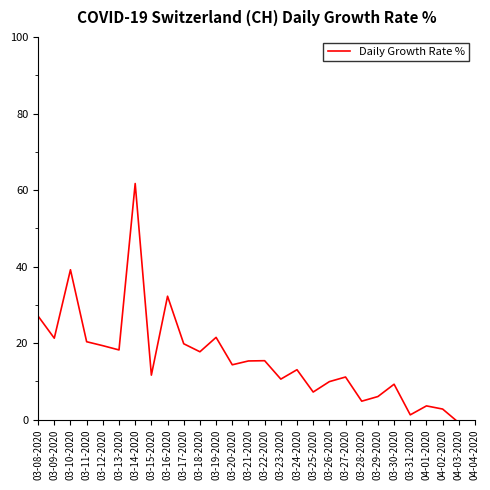

What is the change in value from 03-15-2020 to 03-29-2020?

-5.6